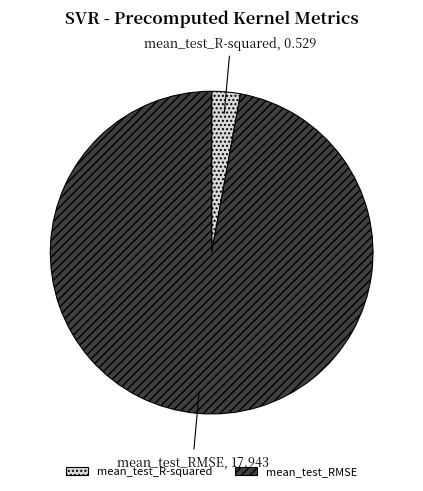

Count the number of slices in the pie.

2